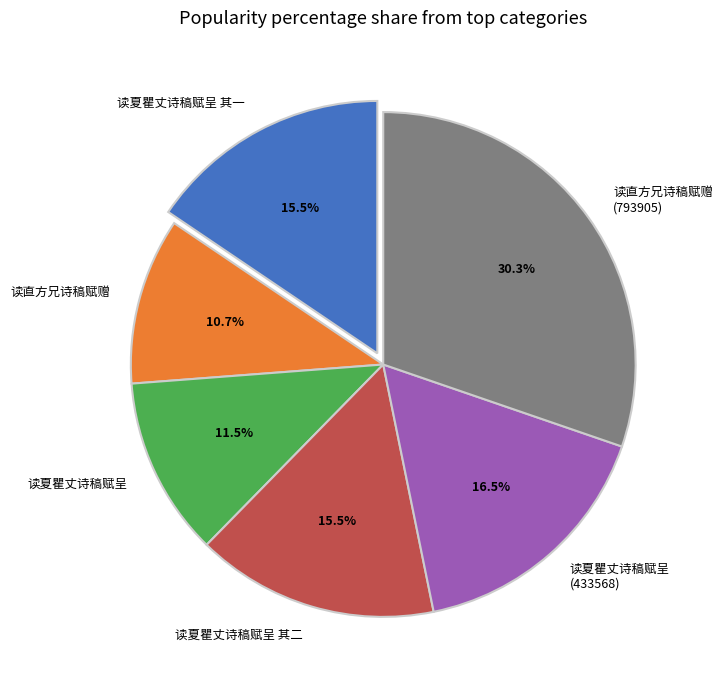

Does 读直方兄诗稿赋赠 (793905) account for over 50% of the chart?

No